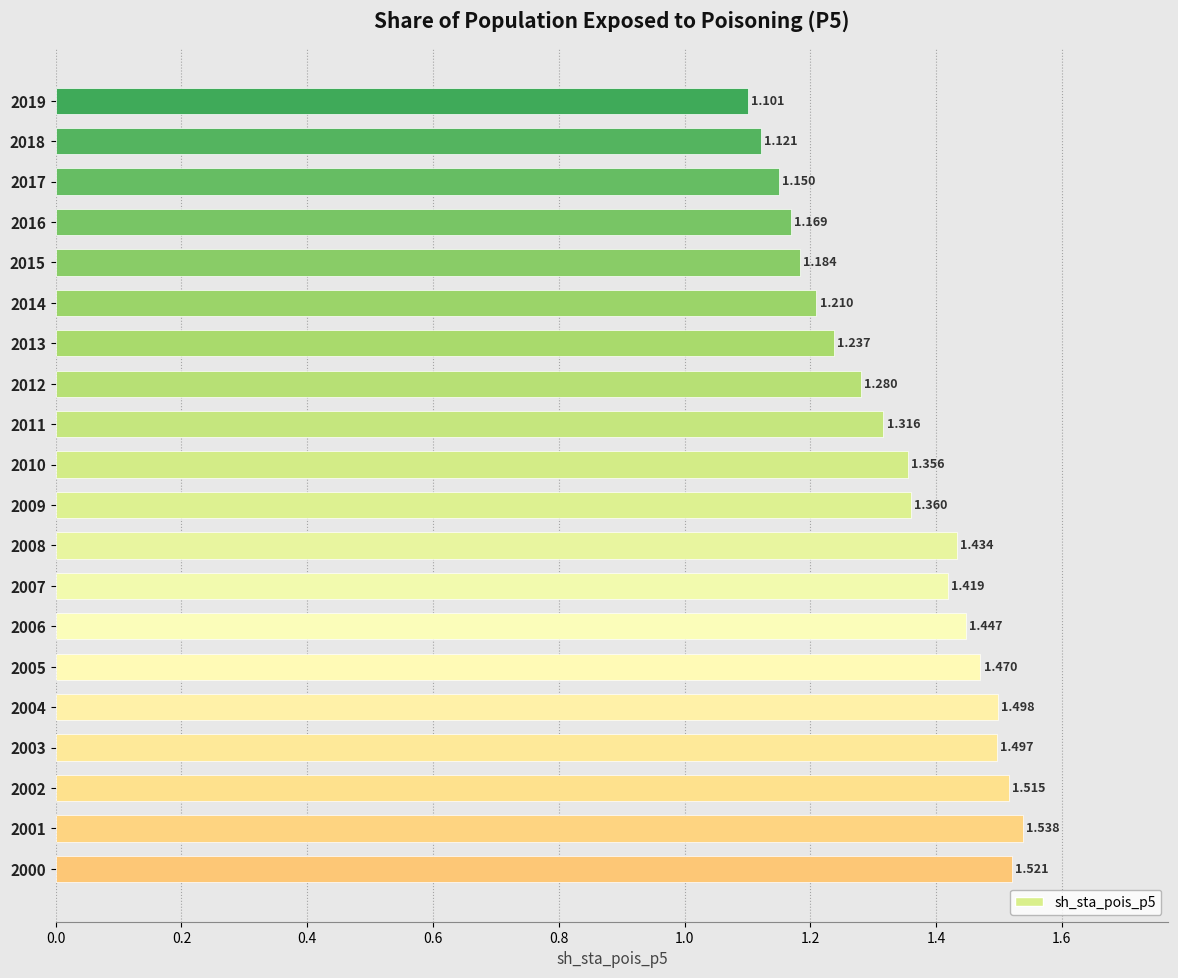

How many bars are there in total?

20